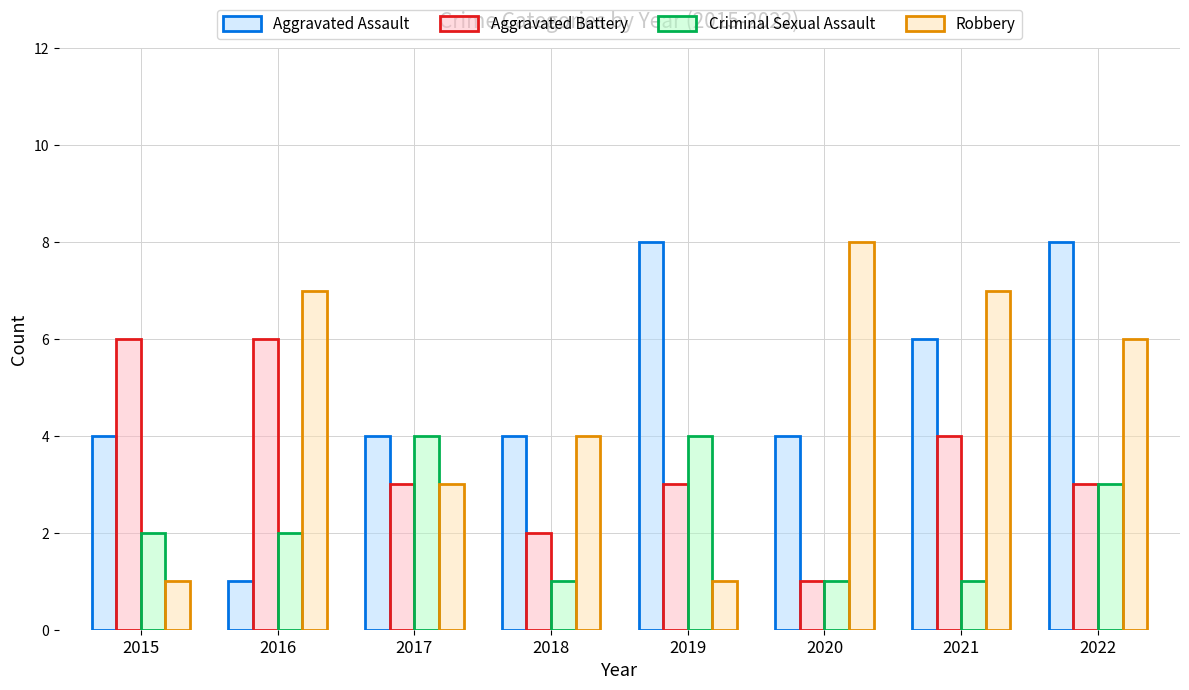

Is the value of Aggravated Battery at 2022 greater than the value of Criminal Sexual Assault at 2019?

No